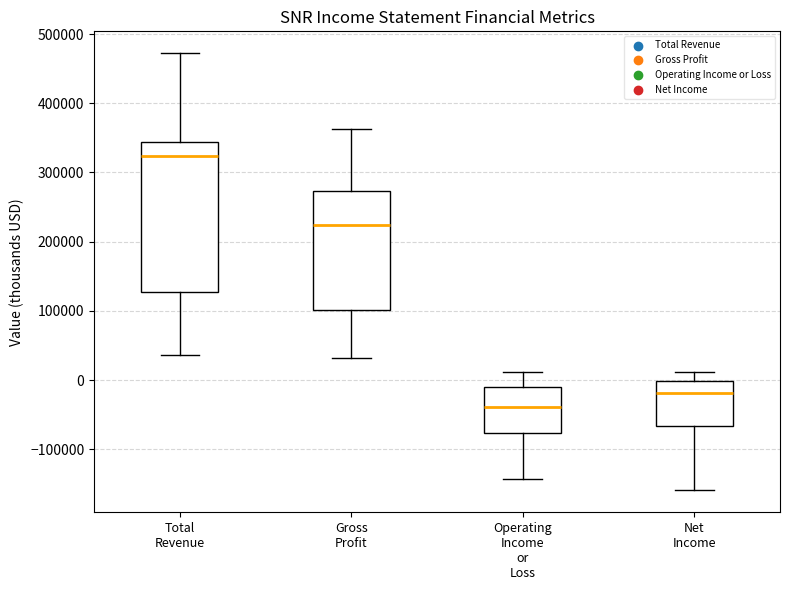

Reading left to right, read every box against the y-axis: the position of its median line, the range the box covers, and the ends of its whiskers. The values are not printed on the chart, so give them approximately, as read against the axis.

Total Revenue: median 320000, box 130000 to 340000, whiskers 40000 to 470000
Gross Profit: median 220000, box 100000 to 270000, whiskers 30000 to 360000
Operating Income or Loss: median -40000, box -80000 to -10000, whiskers -140000 to 10000
Net Income: median -20000, box -70000 to 0, whiskers -160000 to 10000